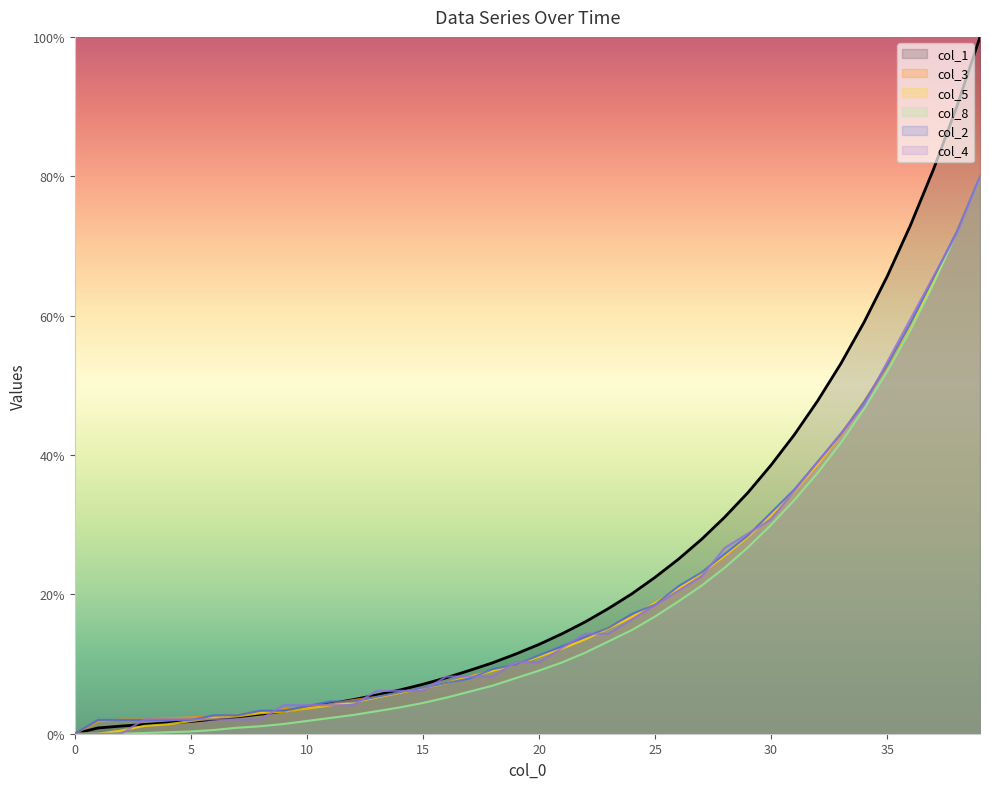

Which series has the largest total across all categories?

col_1